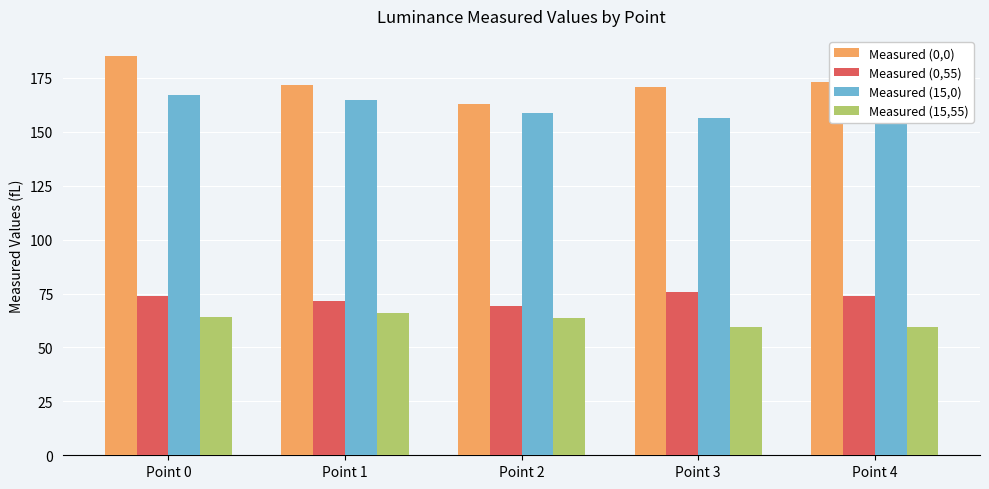

The value of Measured (0,0) at Point 1 is 79.6. True or false?

False